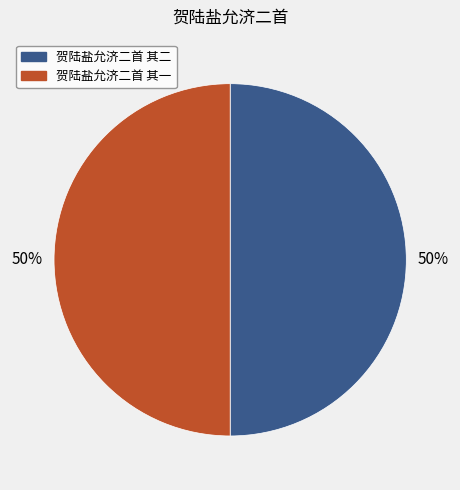

Is the sum of 贺陆盐允济二首 其一 and 贺陆盐允济二首 其二 greater than half?

Yes